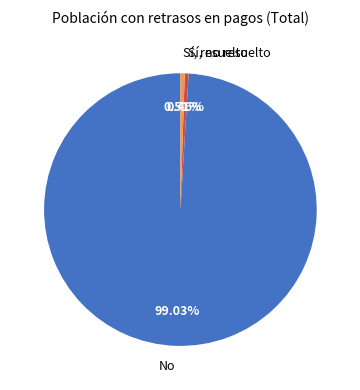

True or false: No accounts for 99% of the total.

True